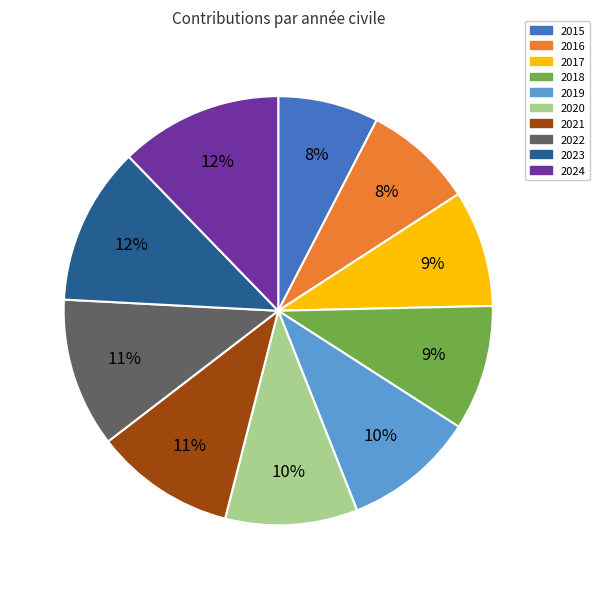

Which slice is the smallest?

2015